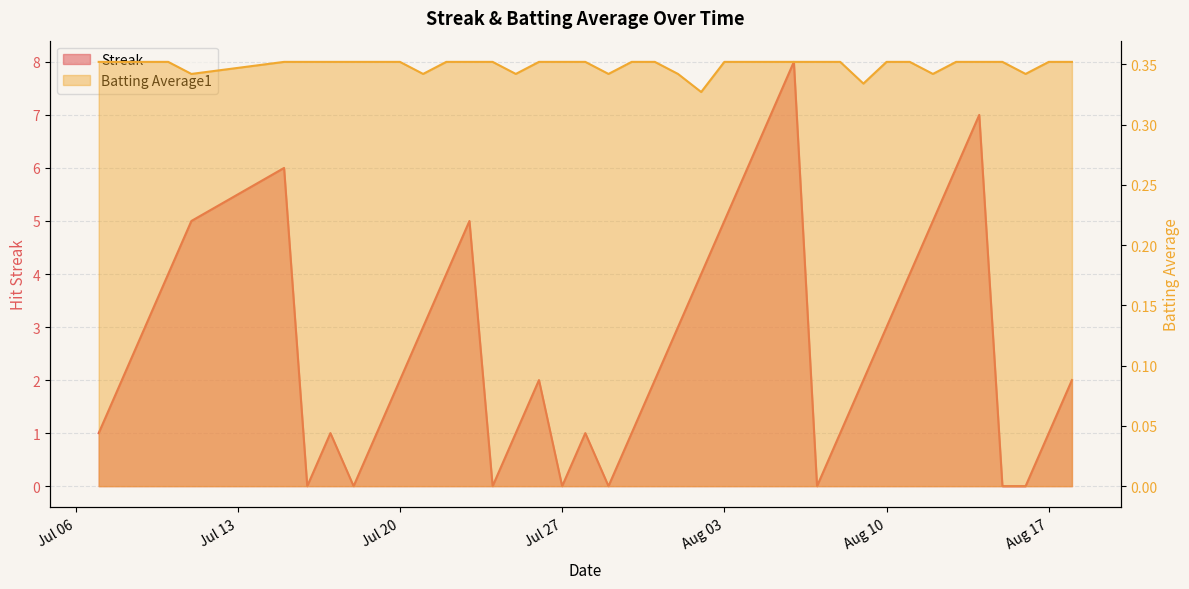

What is the maximum value for Batting Average1?

0.4